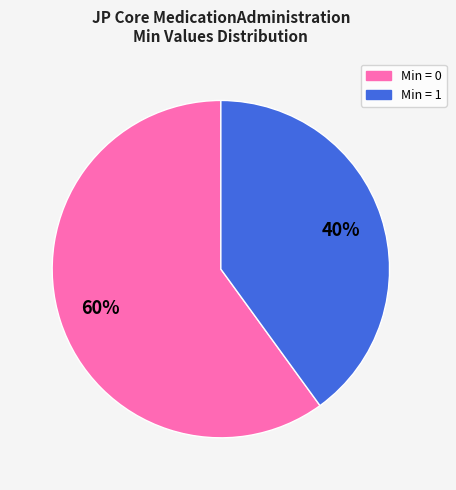

Is there any slice that represents more than half of the pie?

Yes